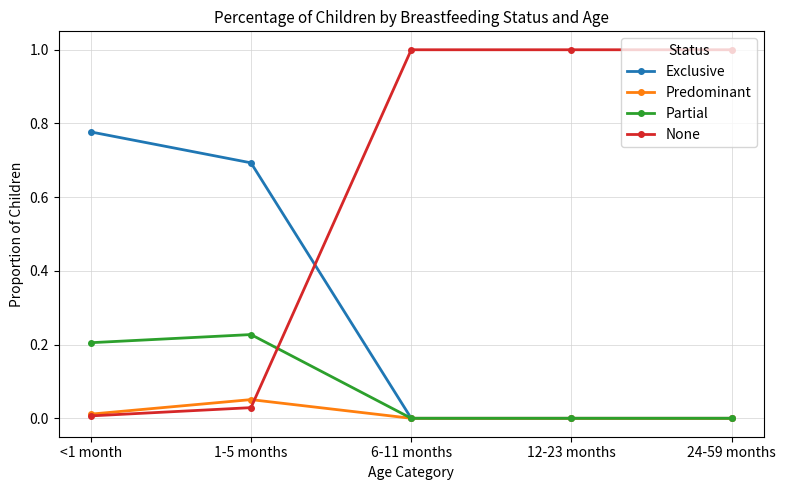

What is the average value of the Exclusive series?

0.3